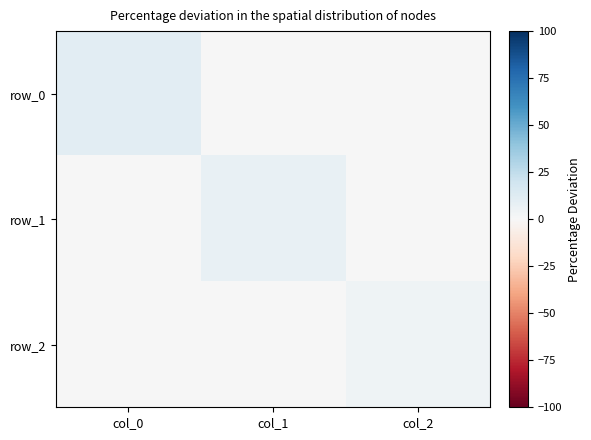

What is the total value across all series at col_2?

4.1